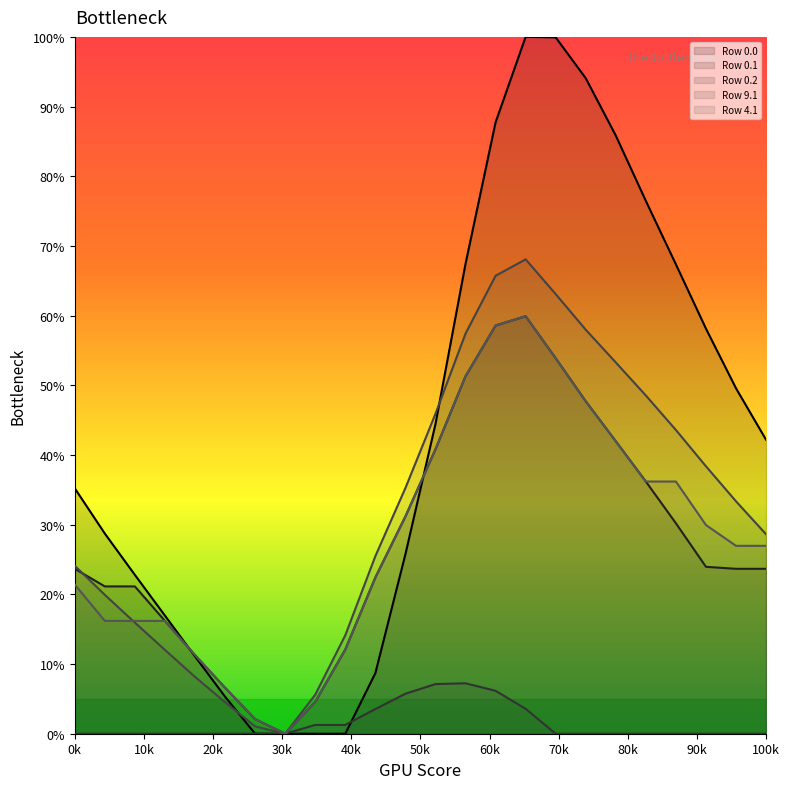

What are all the series names shown in the legend?

Row 0.0, Row 0.1, Row 0.2, Row 9.1, Row 4.1